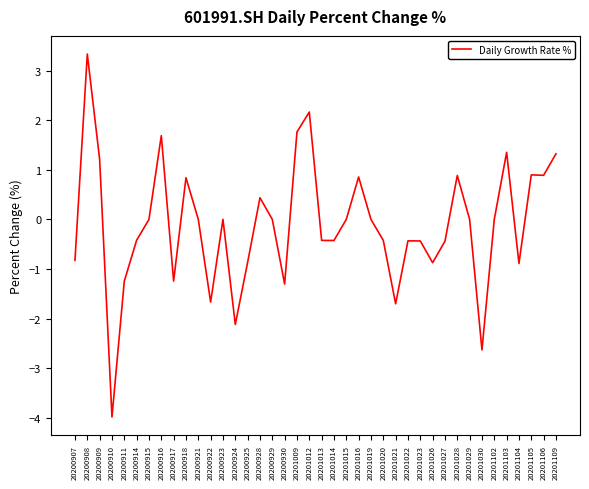

How many categories are shown in the chart?

40